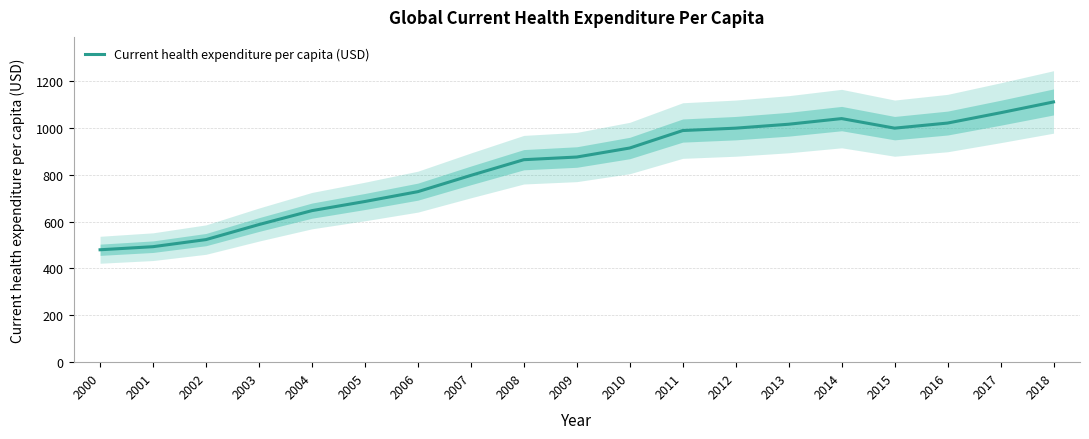

List the labels in order of value, largest first.

2018, 2017, 2014, 2016, 2013, 2012, 2015, 2011, 2010, 2009, 2008, 2007, 2006, 2005, 2004, 2003, 2002, 2001, 2000